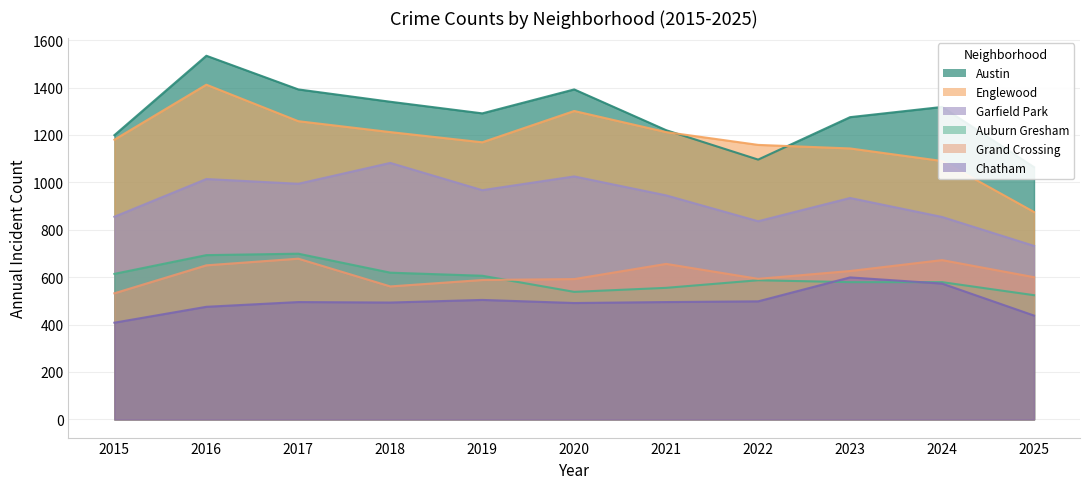

Rank the series at 2018 from highest to lowest value.

Austin, Englewood, Garfield Park, Auburn Gresham, Grand Crossing, Chatham